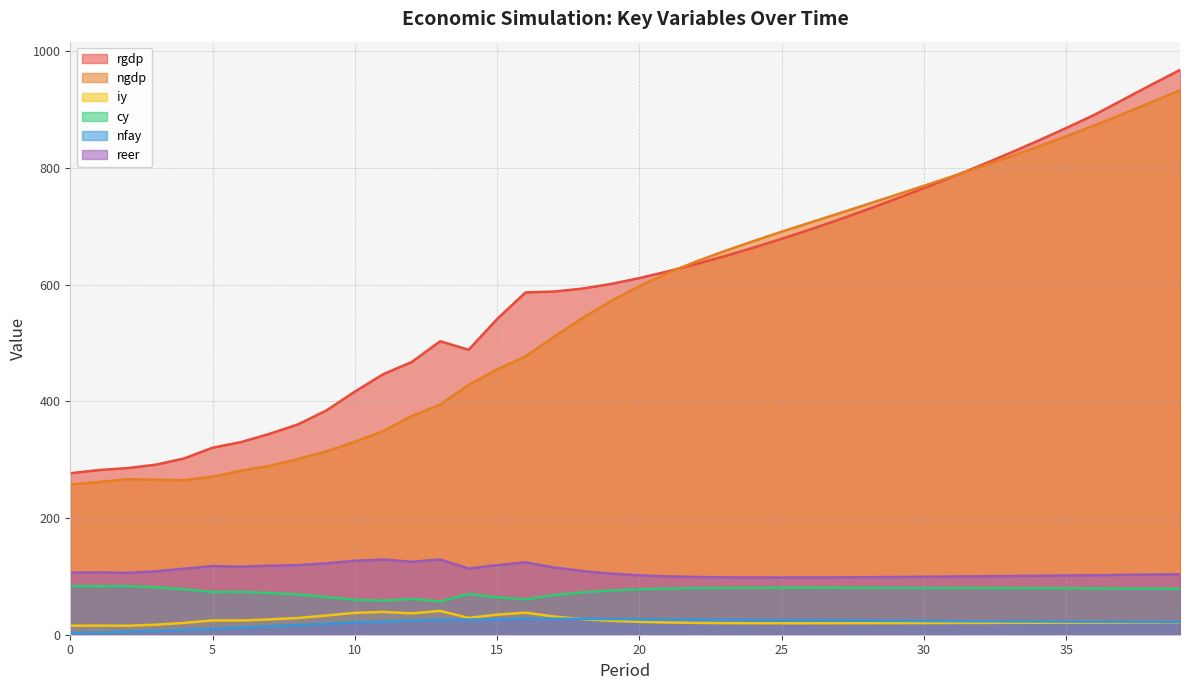

What is the difference between the maximum and minimum values in the cy series?

26.5